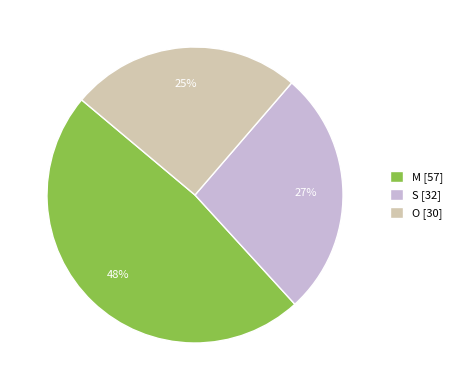

Is the sum of S [32] and M [57] greater than half?

Yes